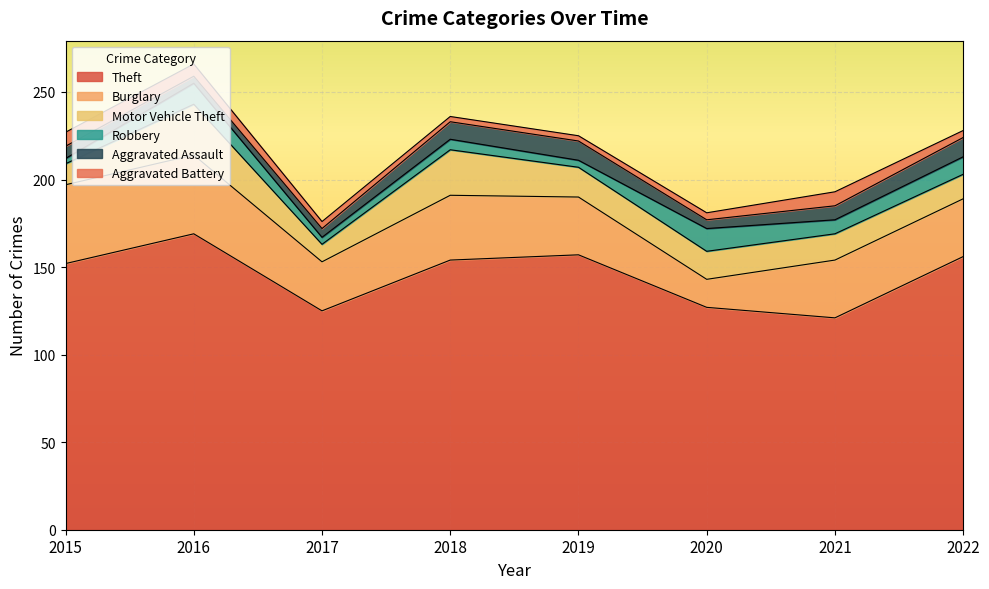

How many lines are shown in the chart?

6